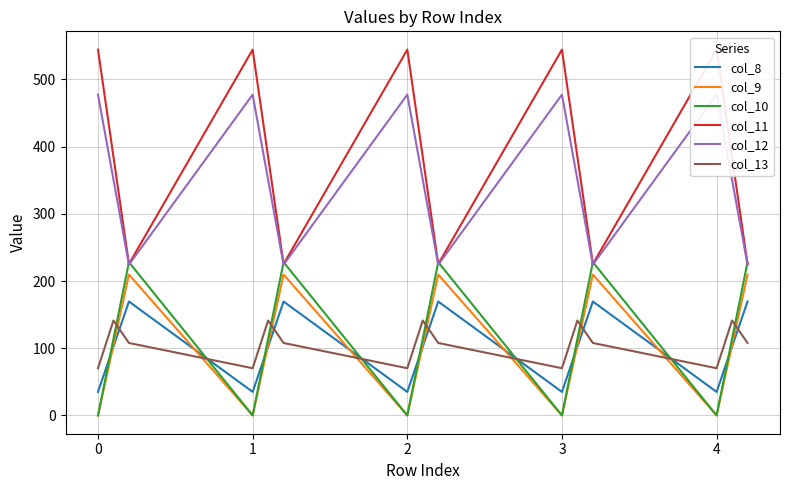

What is the value of the col_13 point at the 5th from the left?

141.2